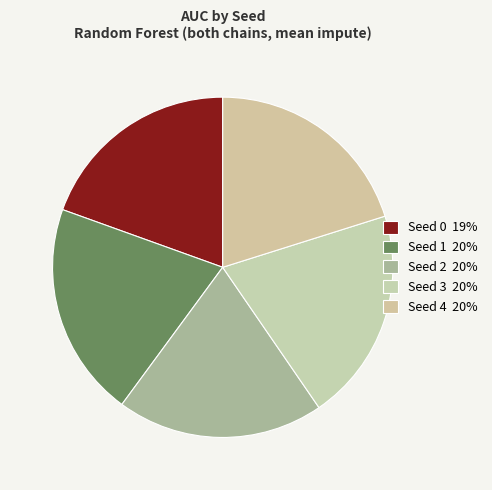

Which slice is the smallest?

Seed 0